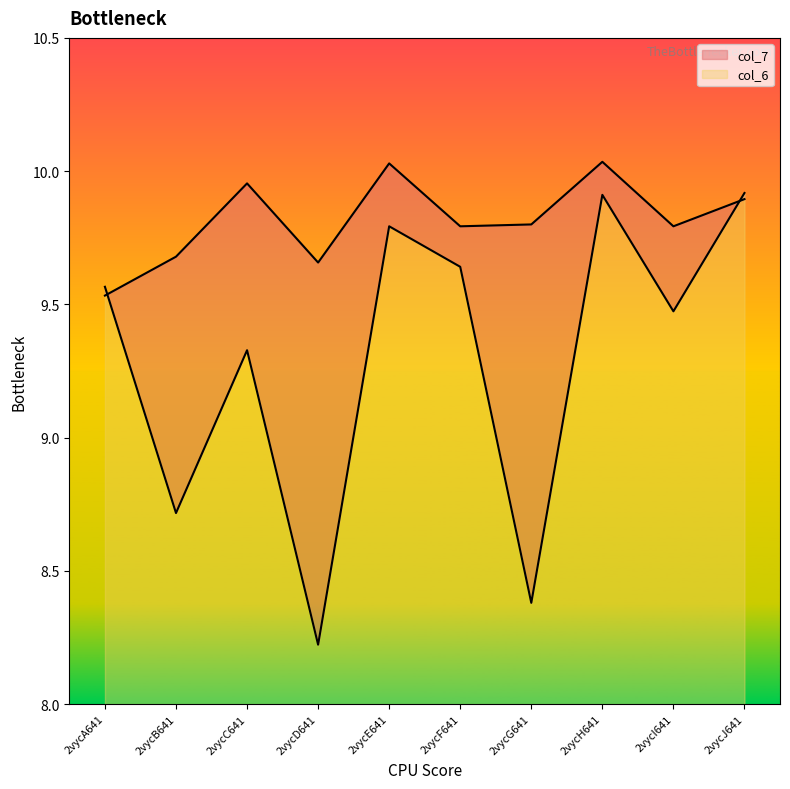

What position from the left is 2vycF641?

6